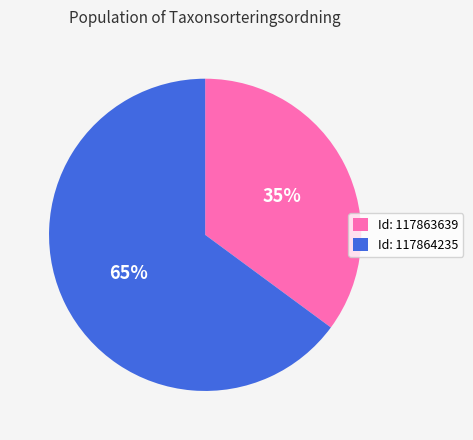

The Id: 117863639 slice represents 48% of the pie. True or false?

False